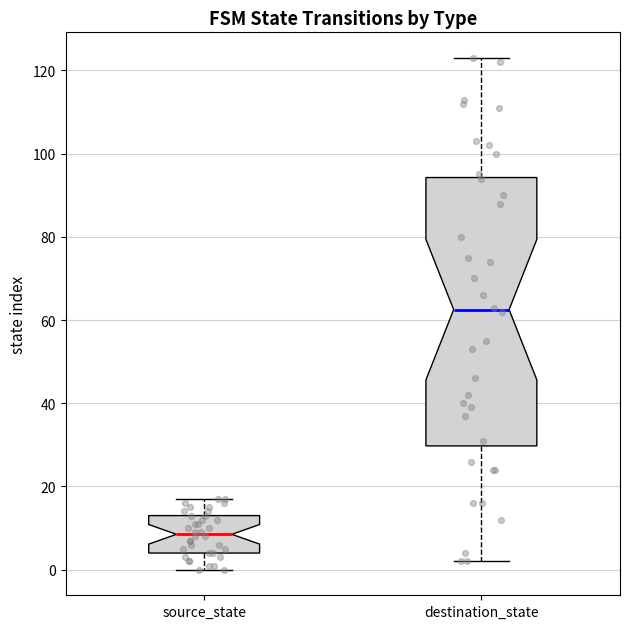

Which box has the lowest median line?

source_state